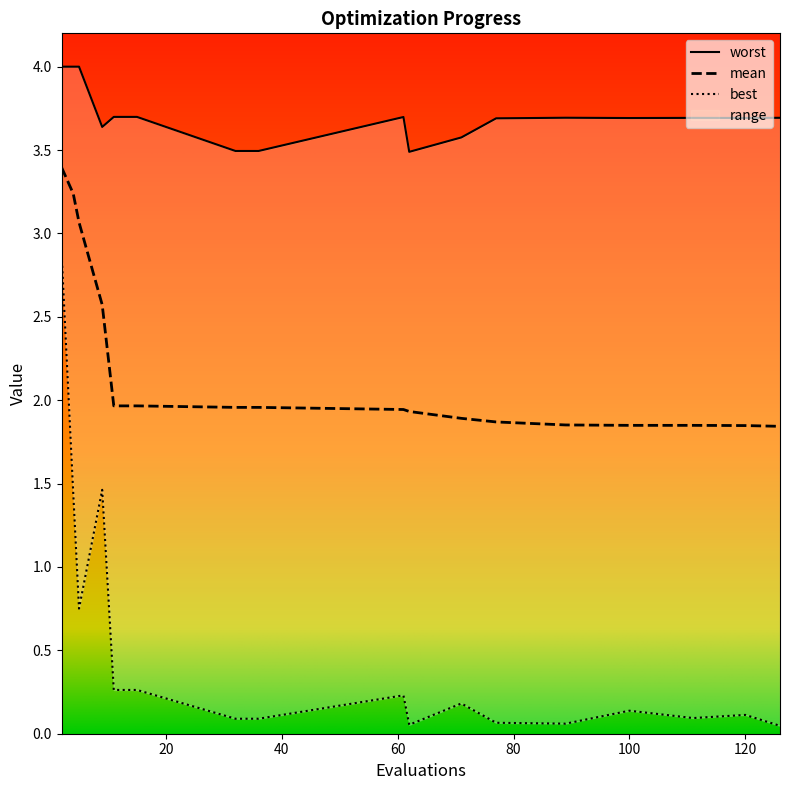

True or false: mean and worst intersect in this chart.

False